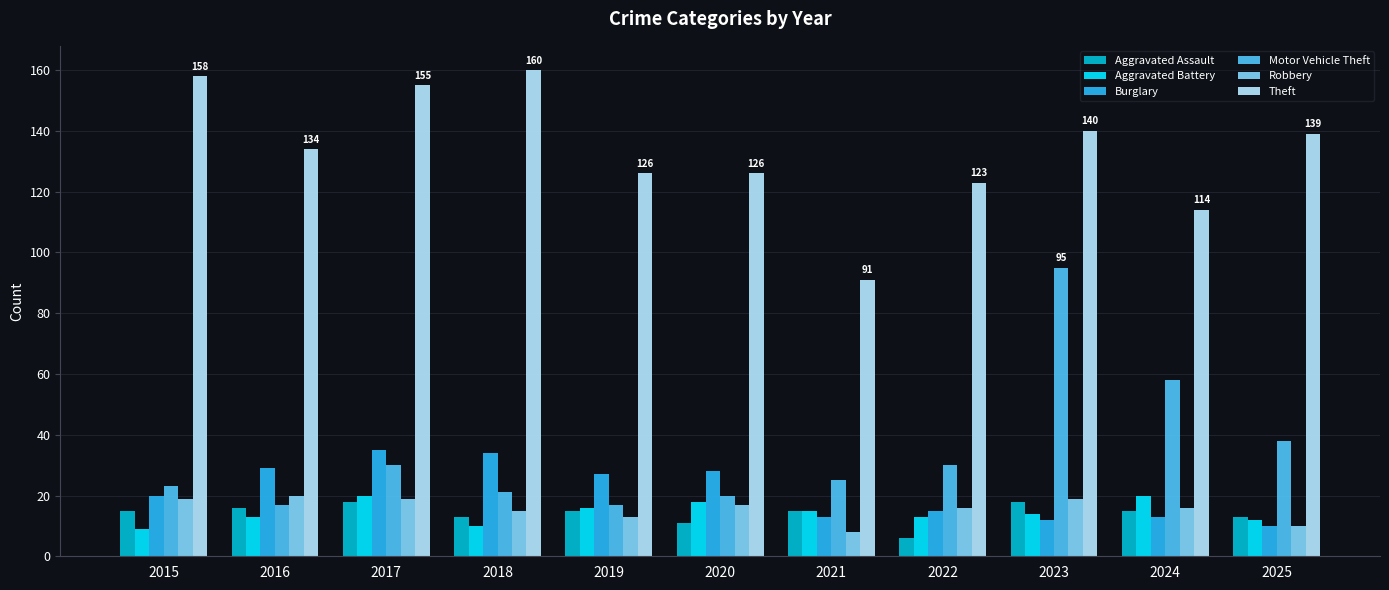

At which label does Aggravated Battery first exceed 14?

2017